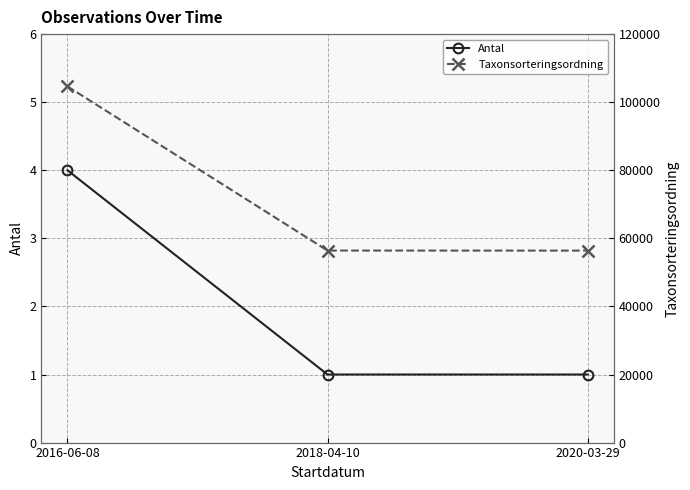

How many distinct data groups are displayed?

2